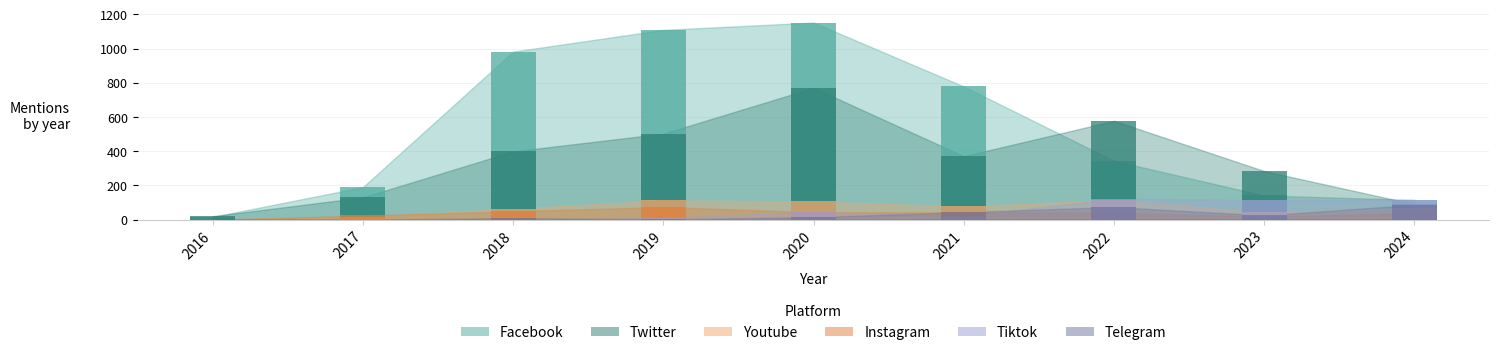

Does the chart contain any negative values?

No